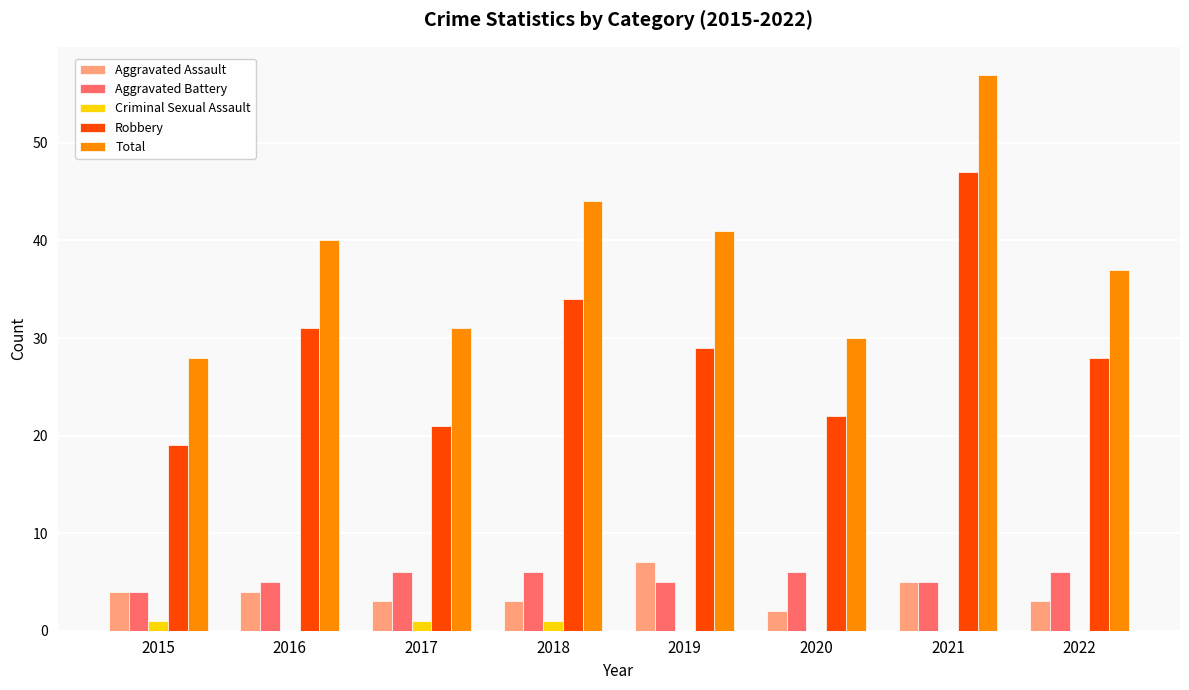

What is the maximum value for Total?

57